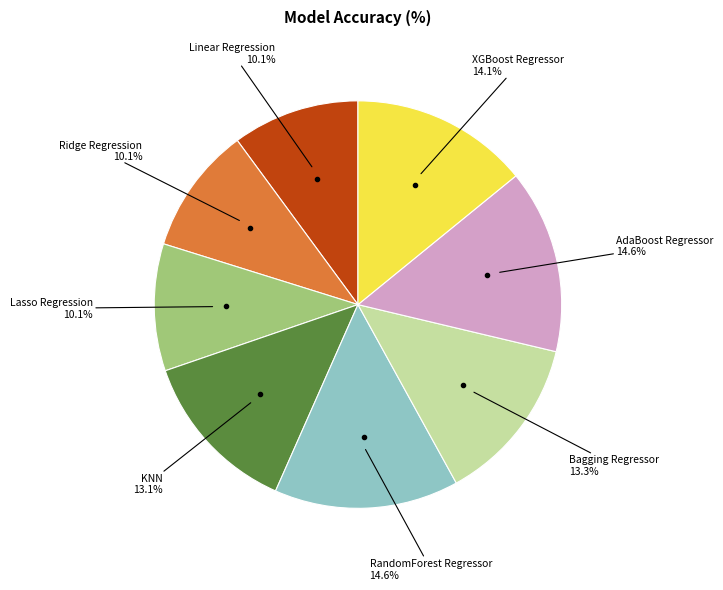

Is there a majority slice in this chart?

No